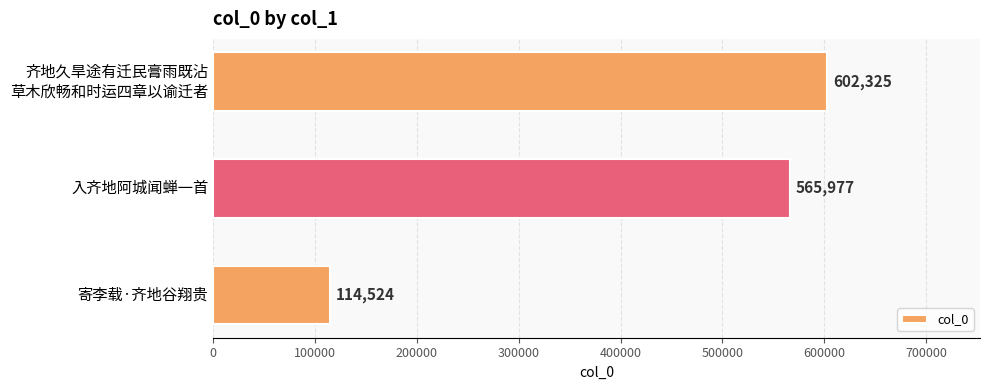

Reading top to bottom, what are all the values shown in this chart?

602325	565977	114524